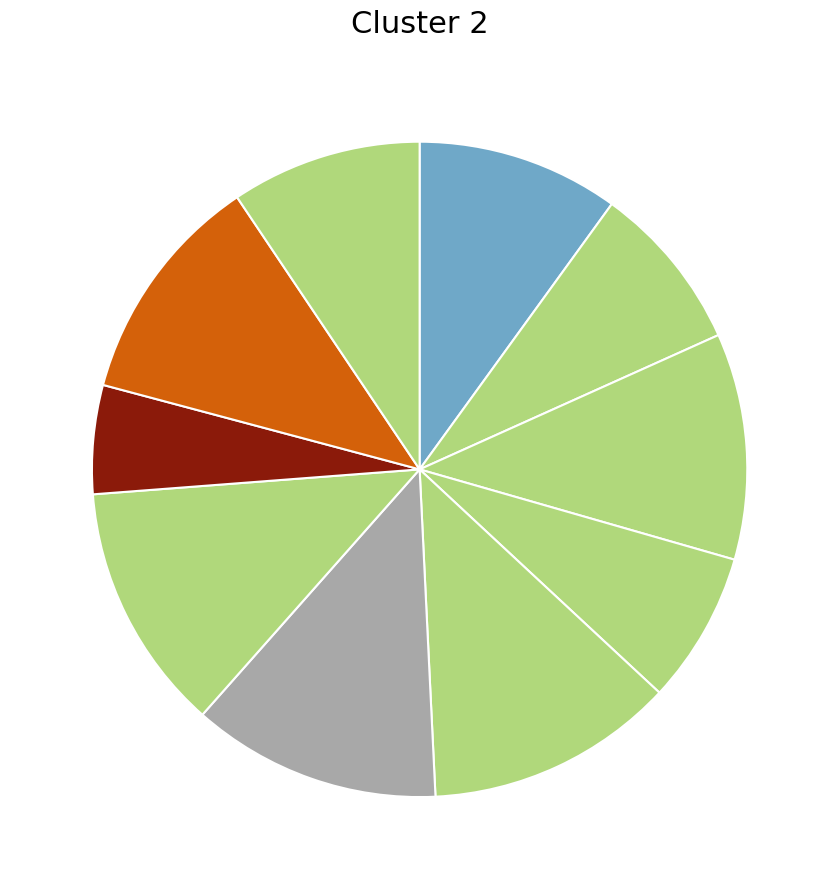

Does any single category account for the majority?

No